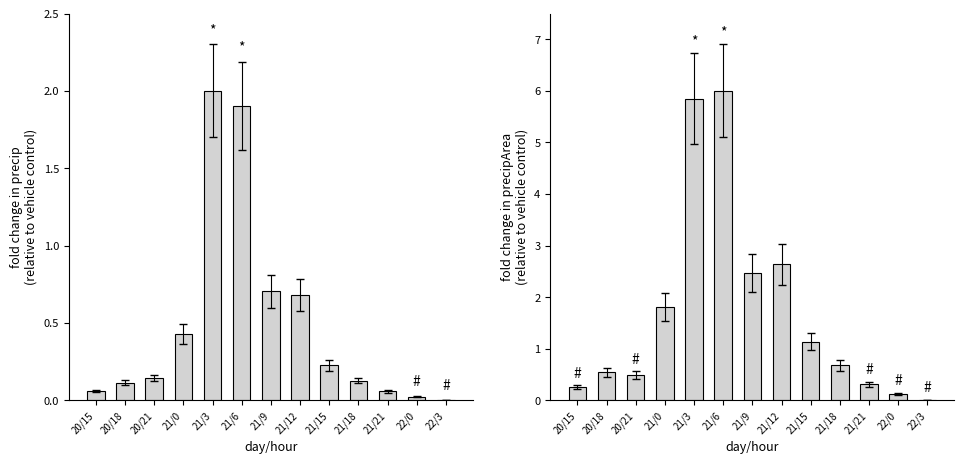

List the series in order of their overall mean, lowest first.

precip, precipArea